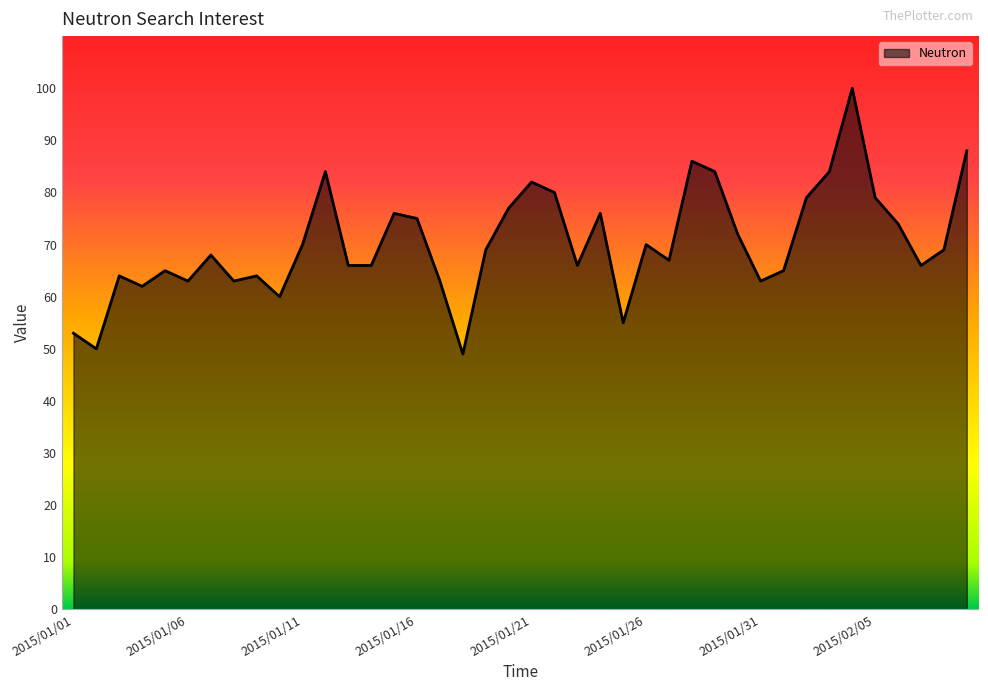

What is the minimum value shown in the chart?

49